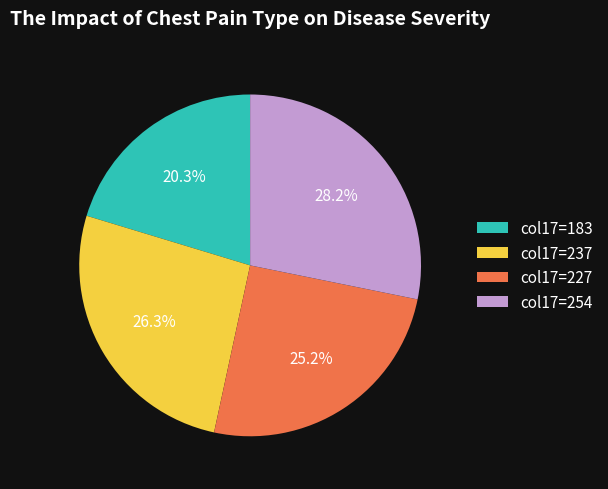

Count the number of slices in the pie.

4